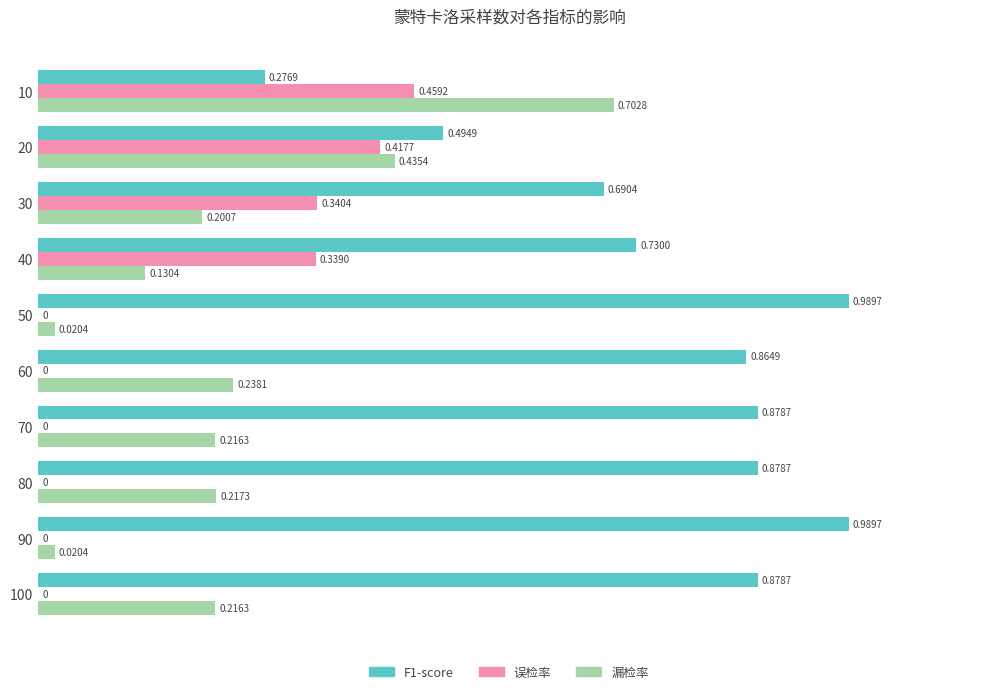

Which series has the largest total across all categories?

F1-score